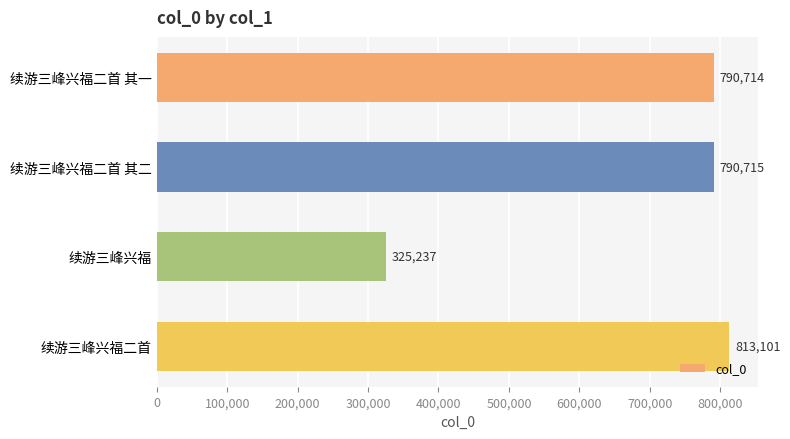

Count the number of categories in the chart.

4